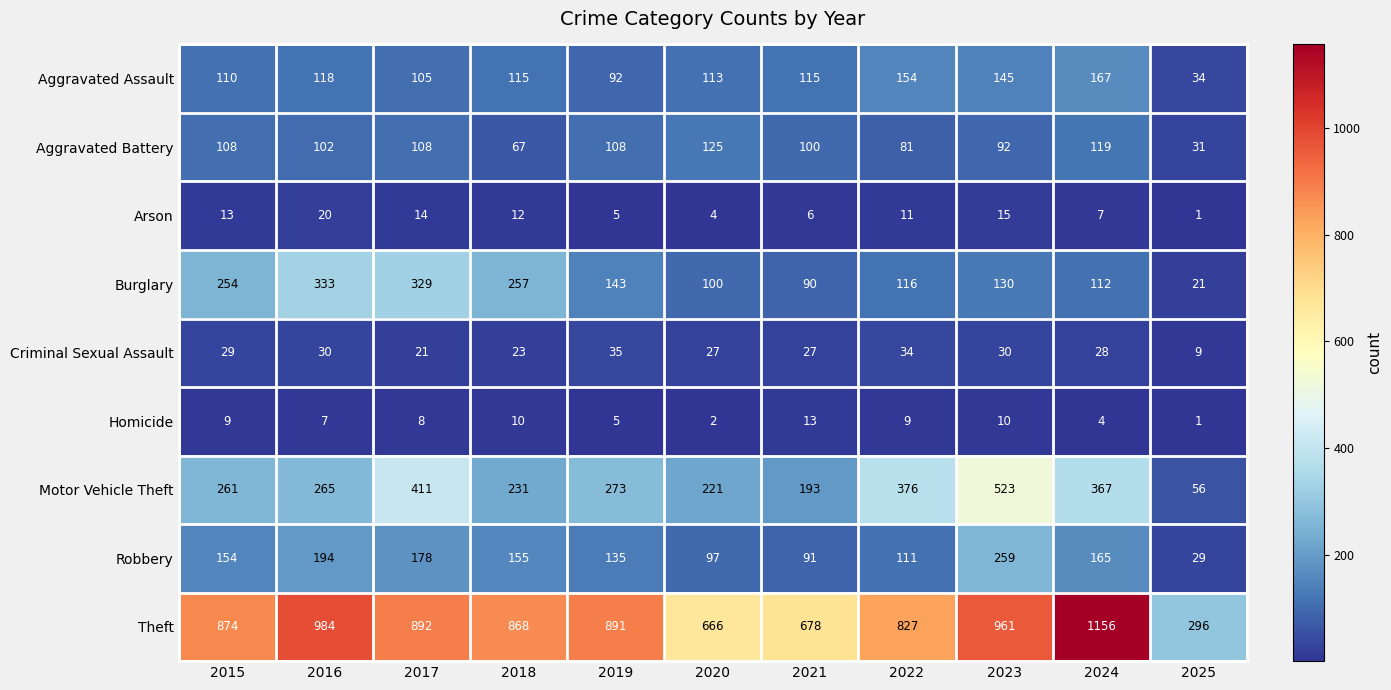

Which category has the highest value across all series?

2024